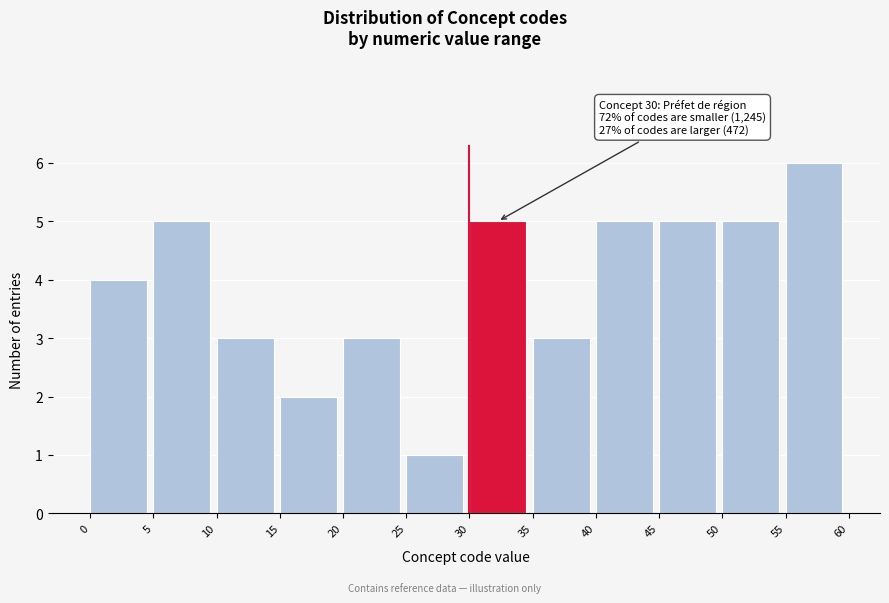

Over which range of the x-axis is the bar tallest?

55 to 60